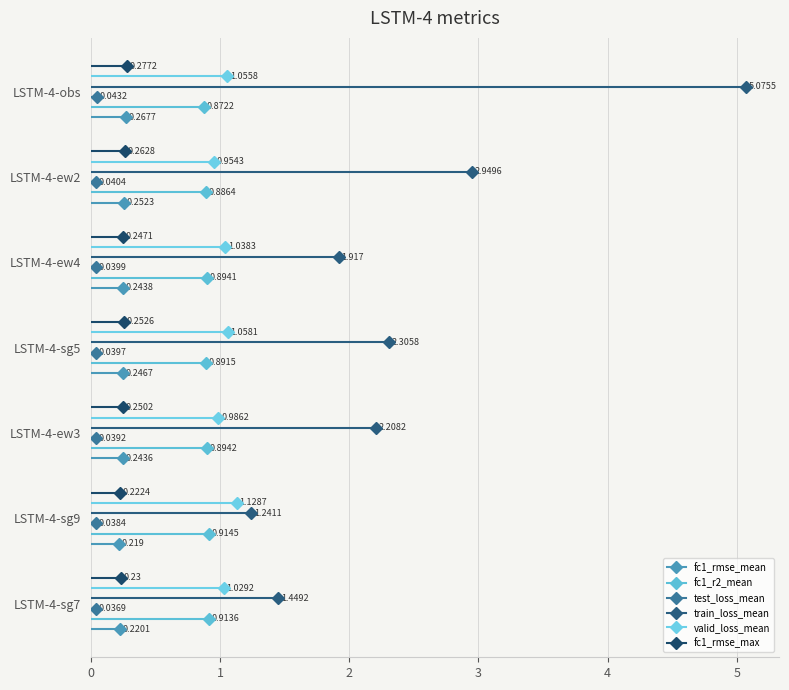

What is the approximate value of fc1_rmse_max at LSTM-4-ew4?

0.2